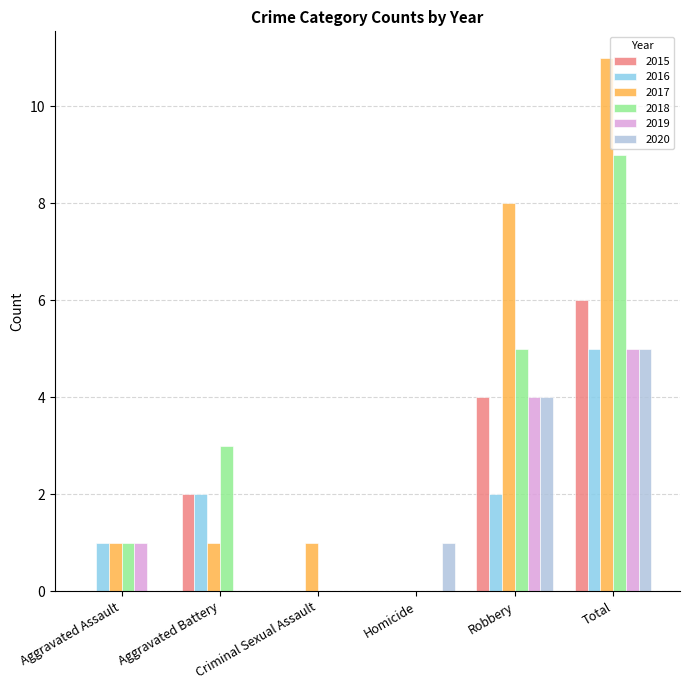

The value of 2020 at Homicide is 1. True or false?

True